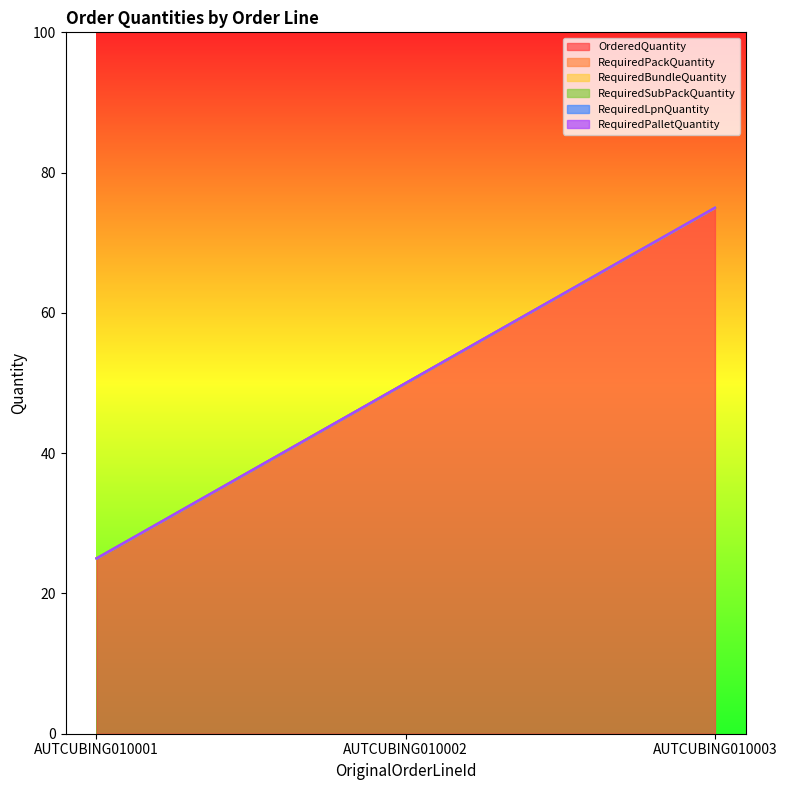

Reading right to left, list all the values displayed in this chart.

OrderedQuantity: 75	50	25
RequiredPackQuantity: 0	0	0
RequiredBundleQuantity: 0	0	0
RequiredSubPackQuantity: 0	0	0
RequiredLpnQuantity: 0	0	0
RequiredPalletQuantity: 0	0	0